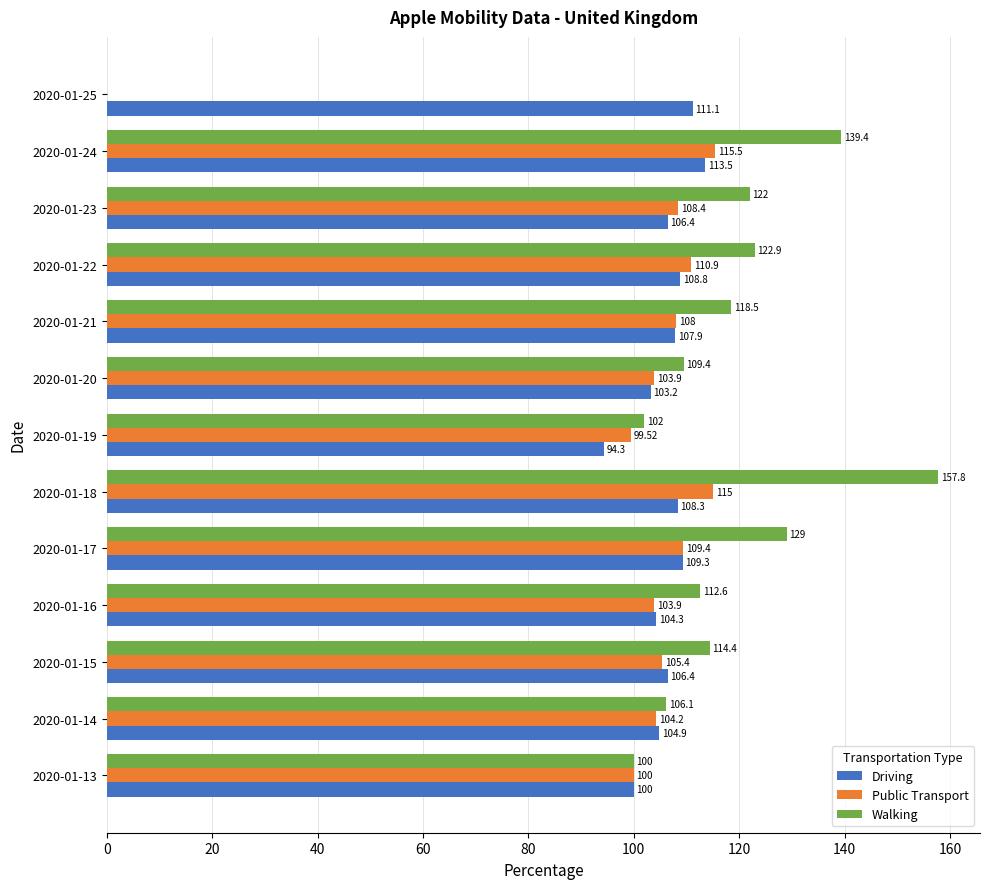

What are all the series names shown in the legend?

Driving, Public Transport, Walking